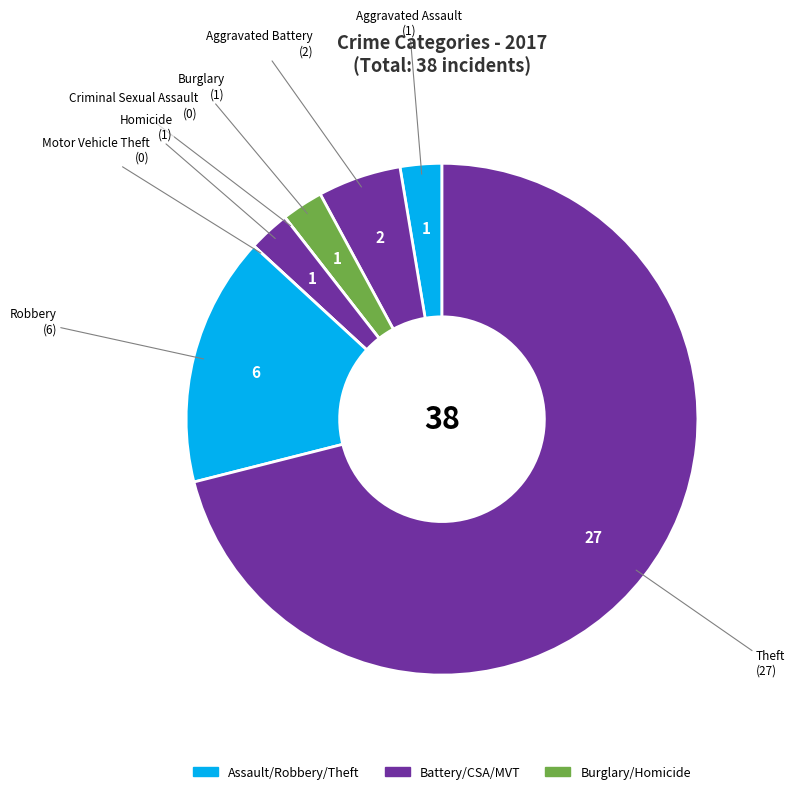

What is the smallest slice in the pie chart?

Criminal Sexual Assault